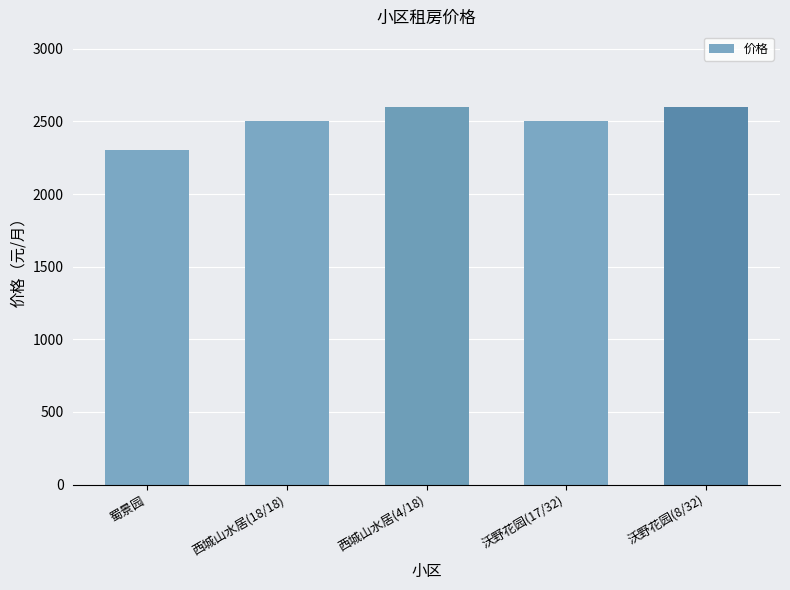

Read the value at 蜀景园, to the nearest 50.

2300